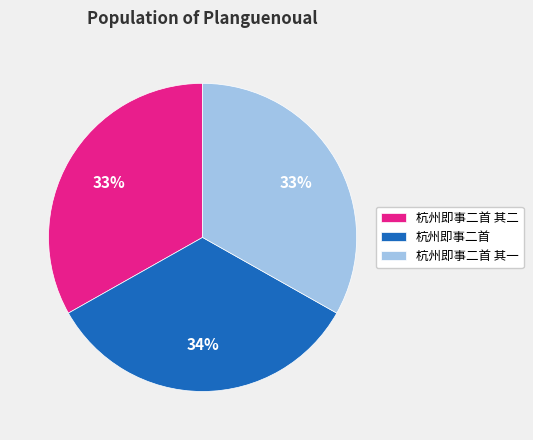

Does 杭州即事二首 represent more than half of the total?

No